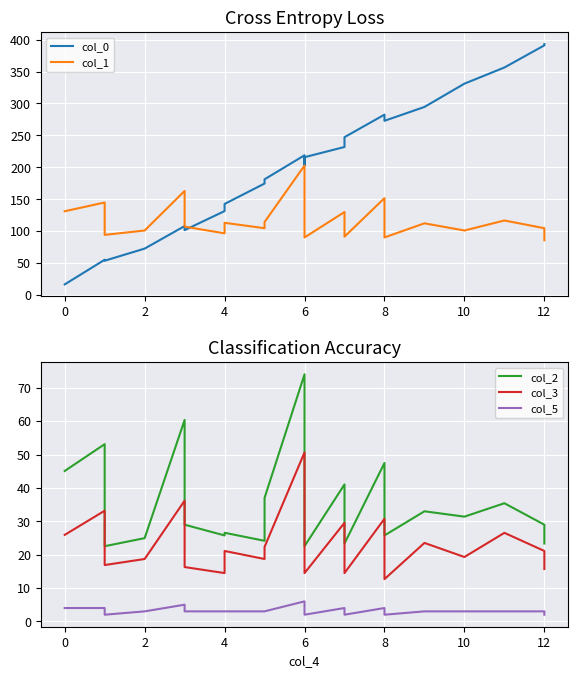

True or false: col_2 and col_3 cross at least once.

False